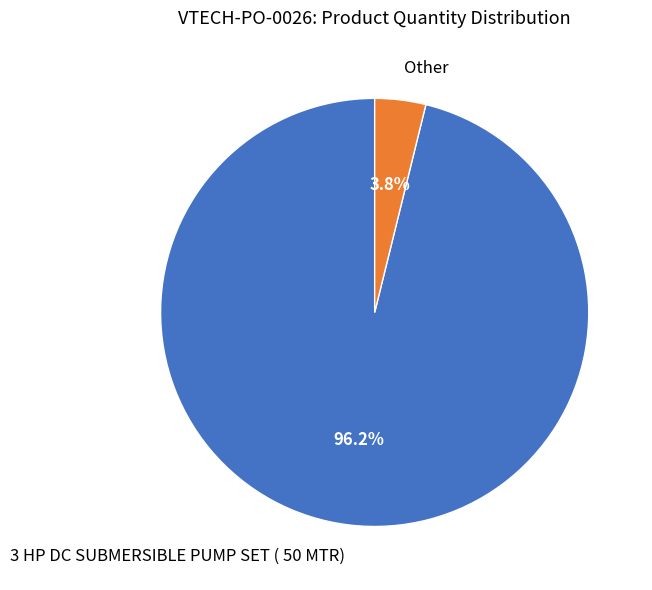

Rank the categories by value from highest to lowest.

3 HP DC SUBMERSIBLE PUMP SET ( 50 MTR), Other